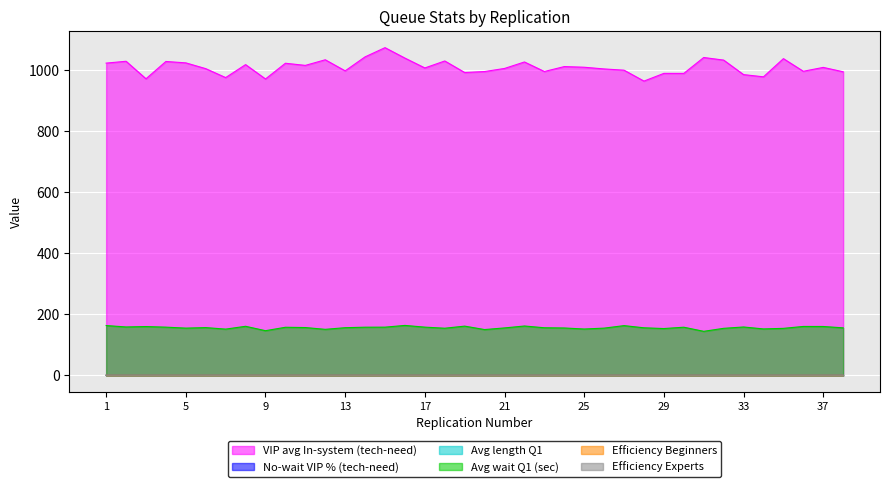

Rank the series at 35 from highest to lowest value.

VIP avg In-system (tech-need), Avg wait Q1 (sec), Efficiency Beginners, Efficiency Experts, No-wait VIP % (tech-need), Avg length Q1